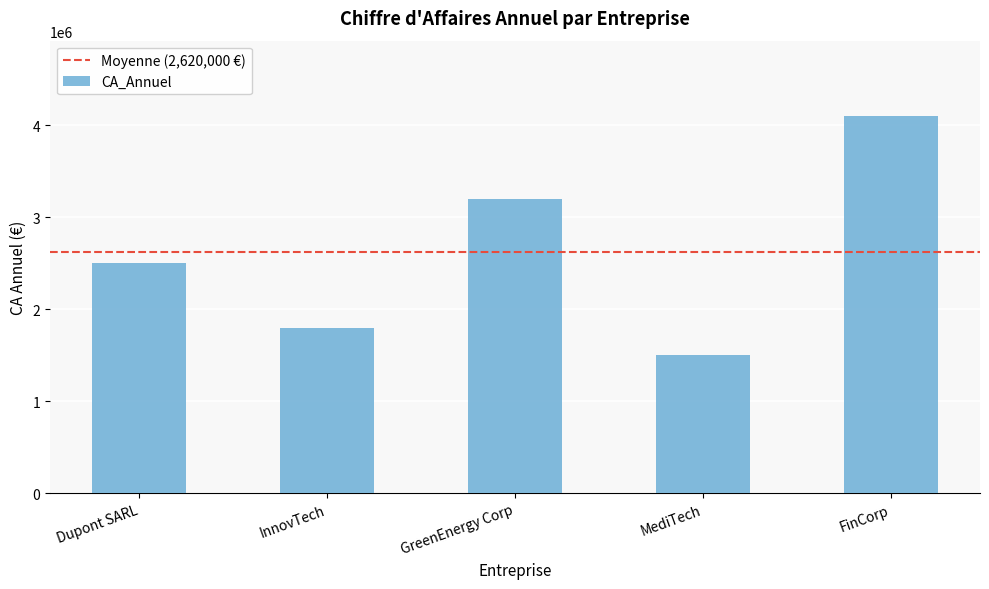

Reading left to right, list all the values displayed in this chart.

2500000	1800000	3200000	1500000	4100000